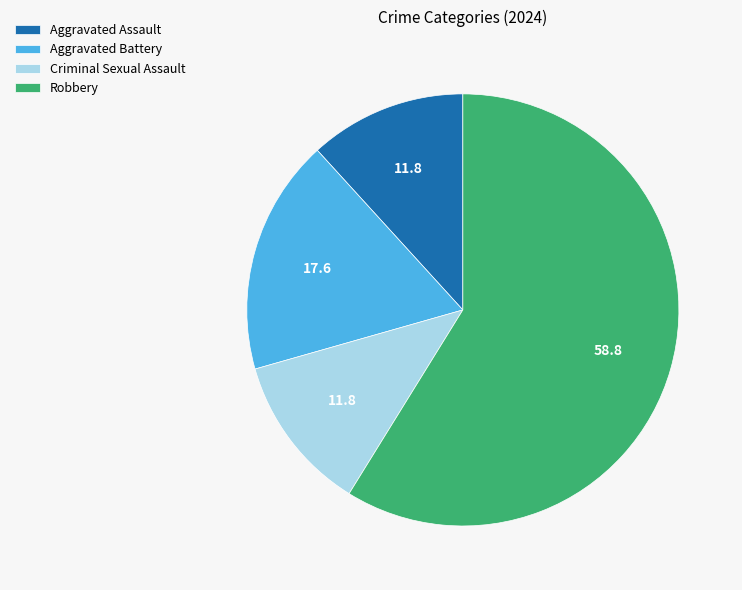

Combined, do Robbery and Aggravated Assault account for over 50%?

Yes